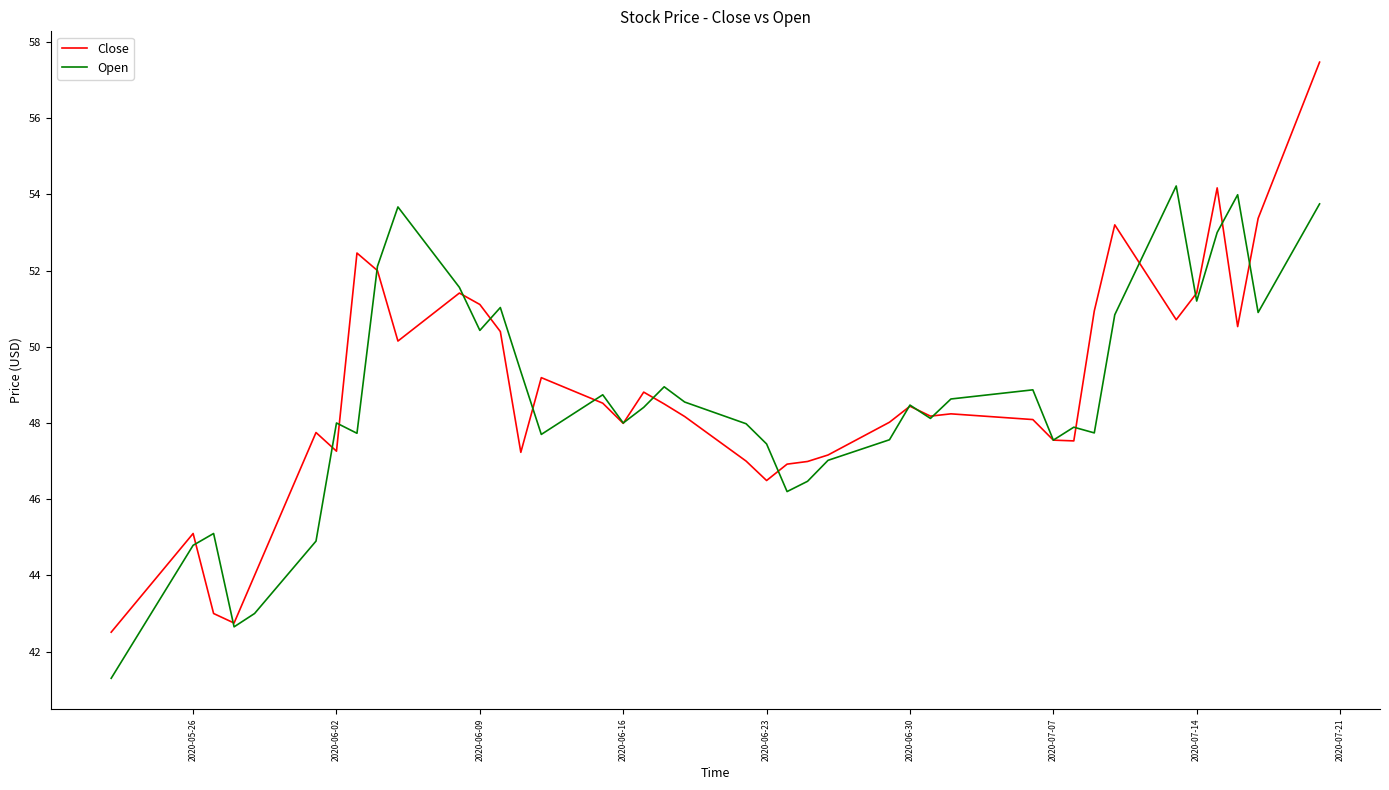

What is the sum of all Open values?

1943.8